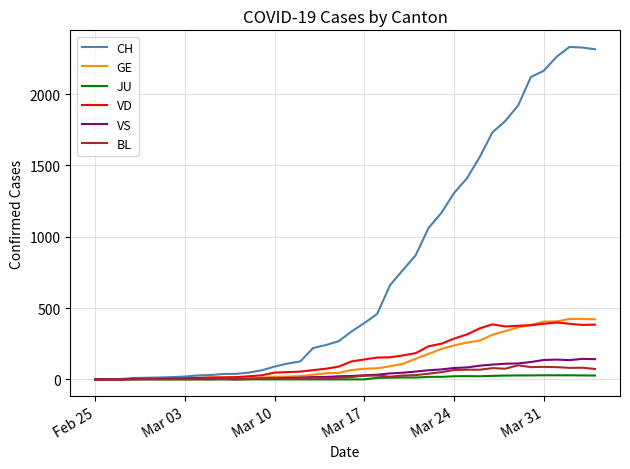

What is the maximum value shown in the chart?

2330